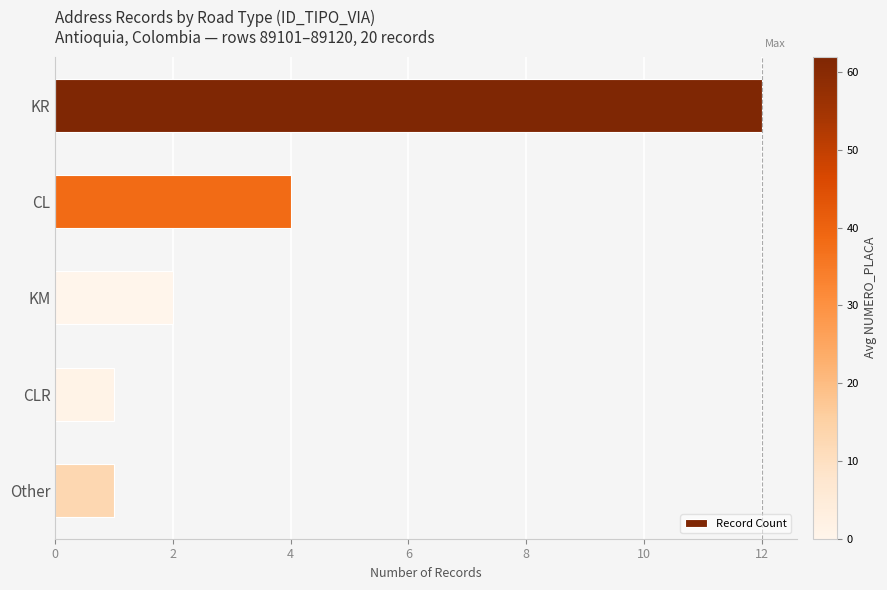

What is the difference between the second highest and minimum values?

3